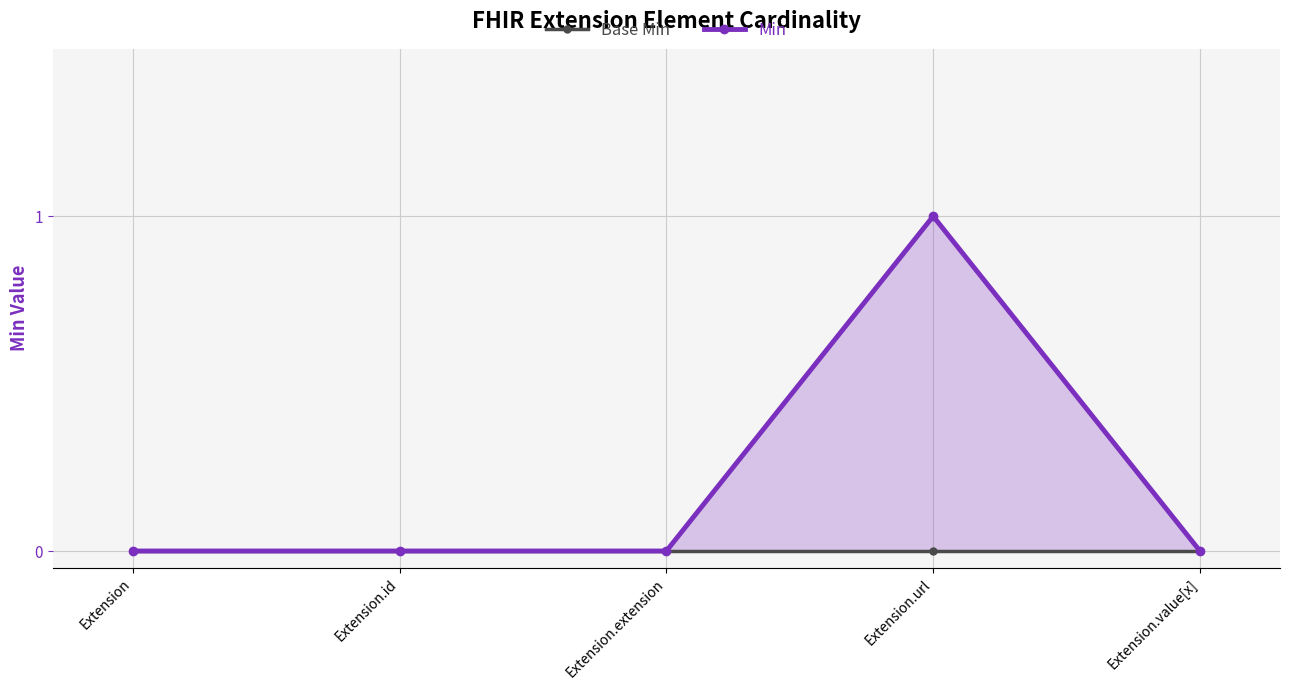

Between Extension.url and Extension.value[x], which series saw the biggest shift?

Min